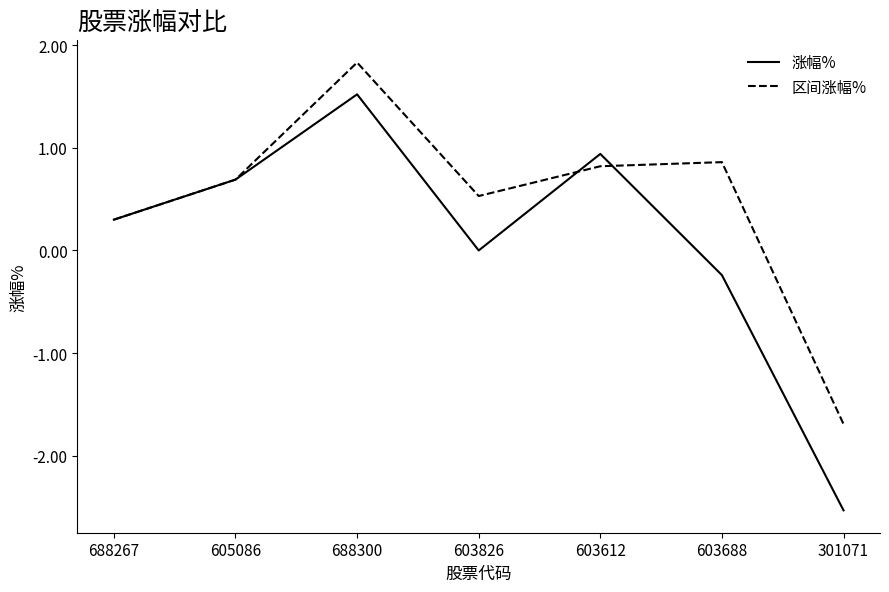

What is the sum of the 涨幅% values at 688267 and 605086?

1.0